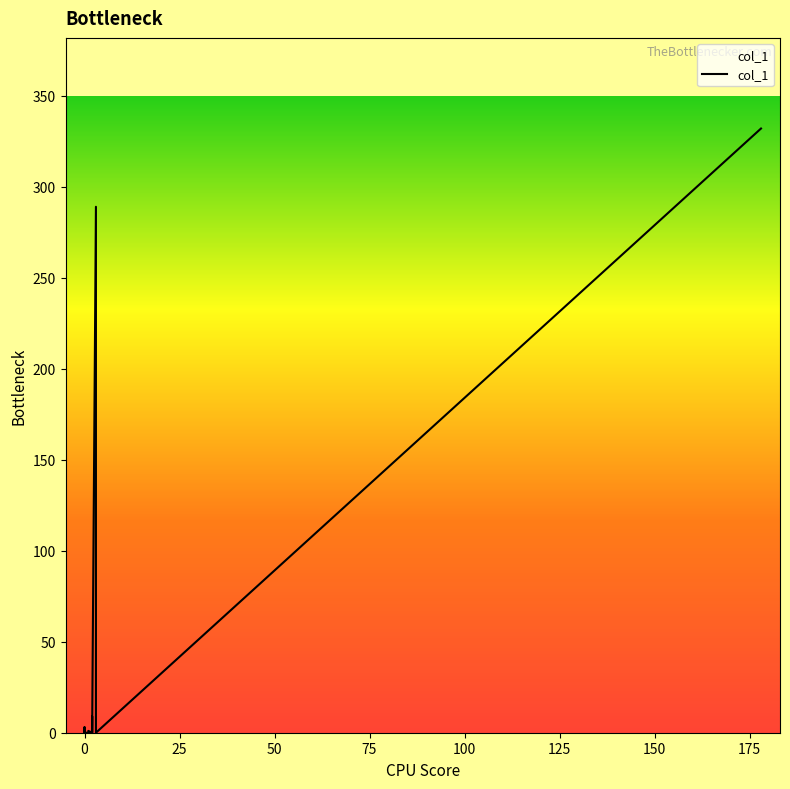

Is it true that the value at 1 is -120?

False